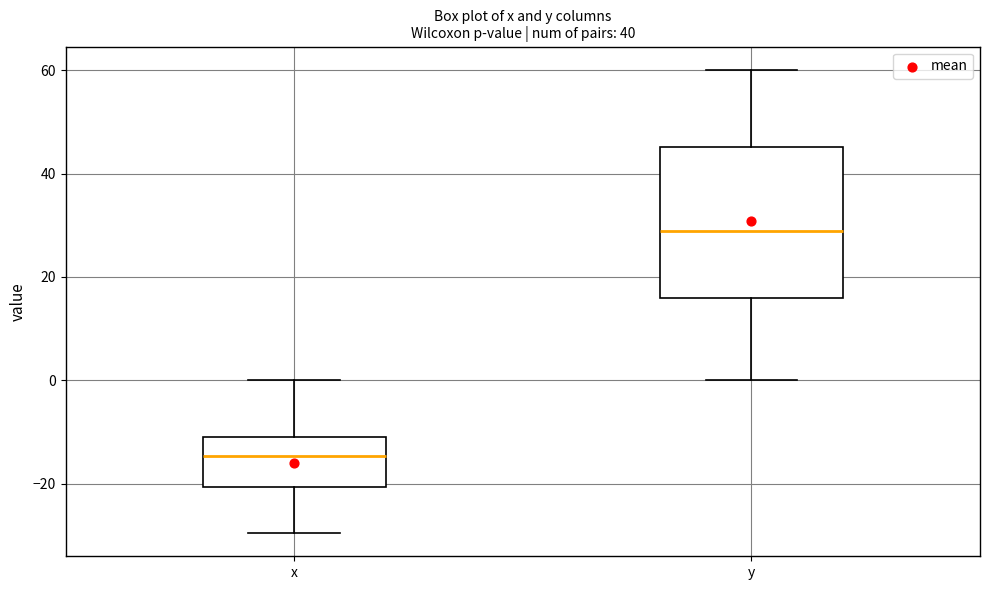

Which box is the tallest, from its lower edge to its upper edge?

y